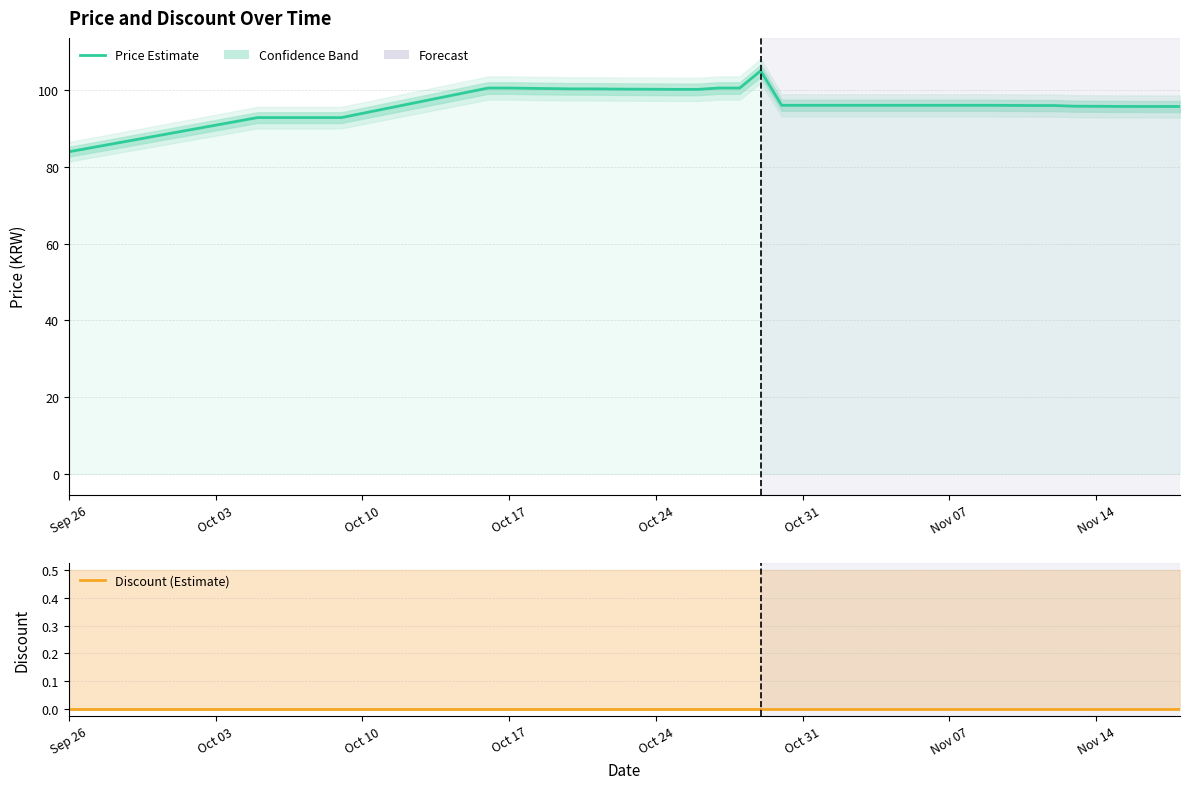

How many lines are shown in the chart?

2